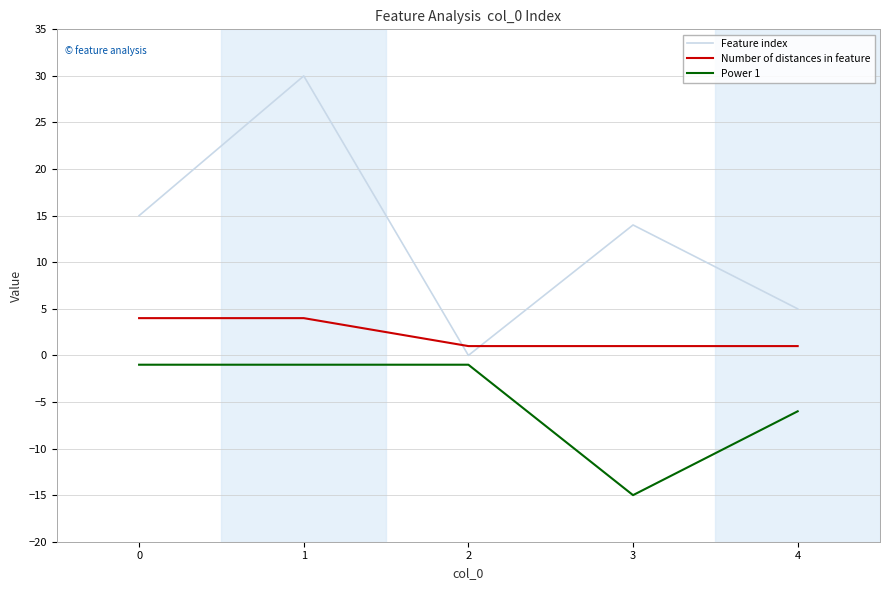

What is the maximum value for Power 1?

-1